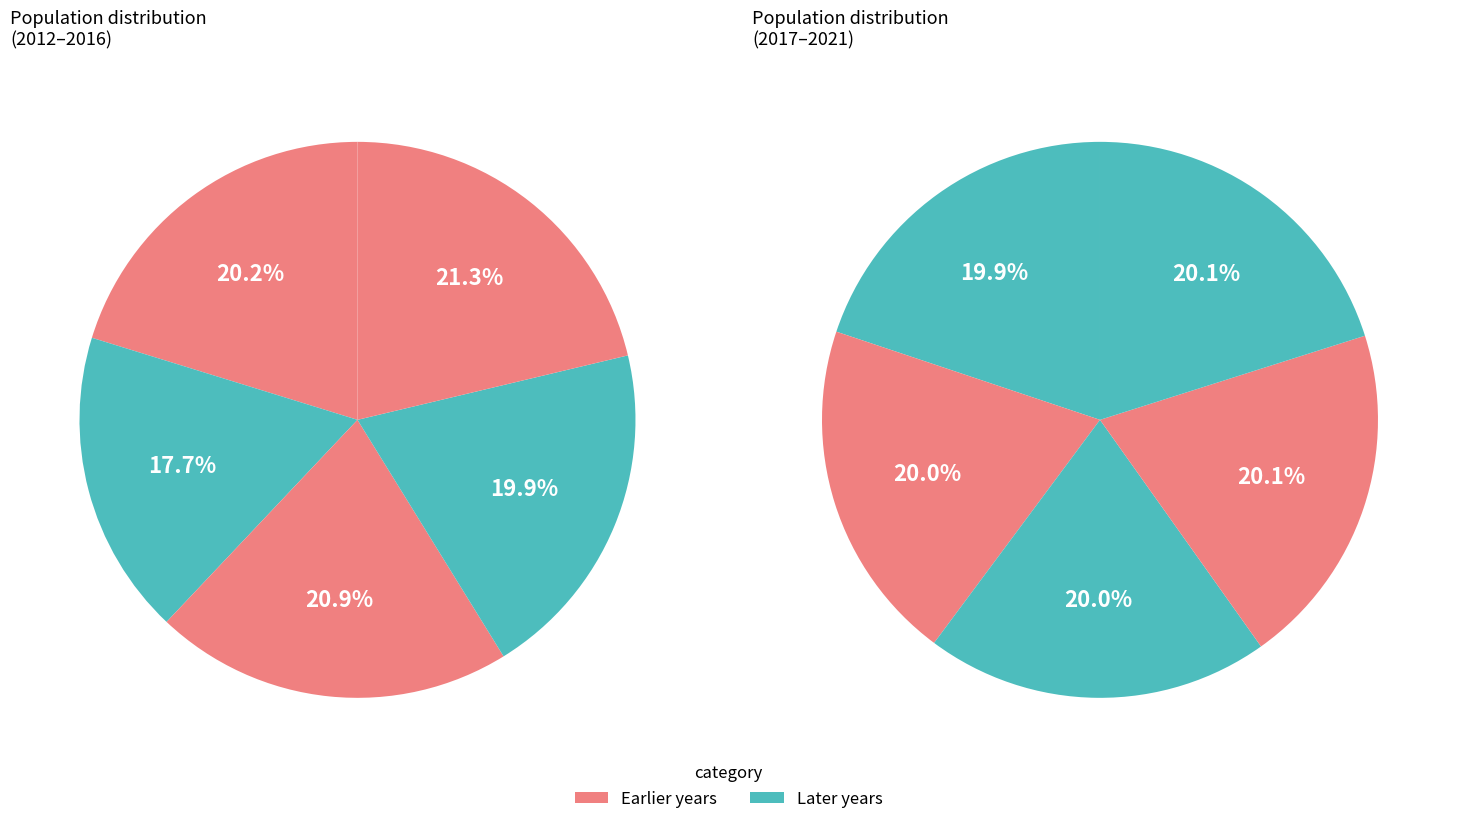

Between 2012 and 2018, which is larger?

2018